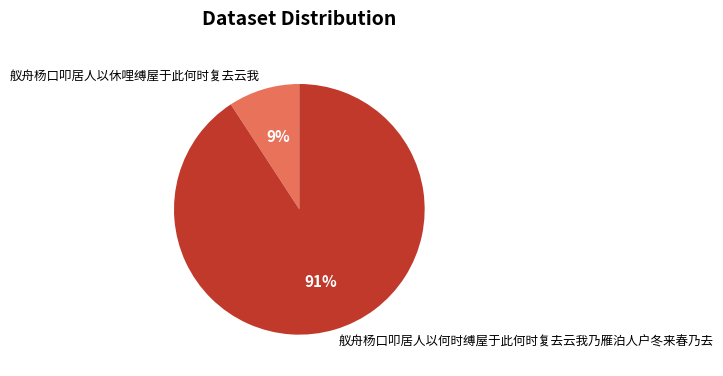

To the nearest percent, what is the average slice percentage?

50%